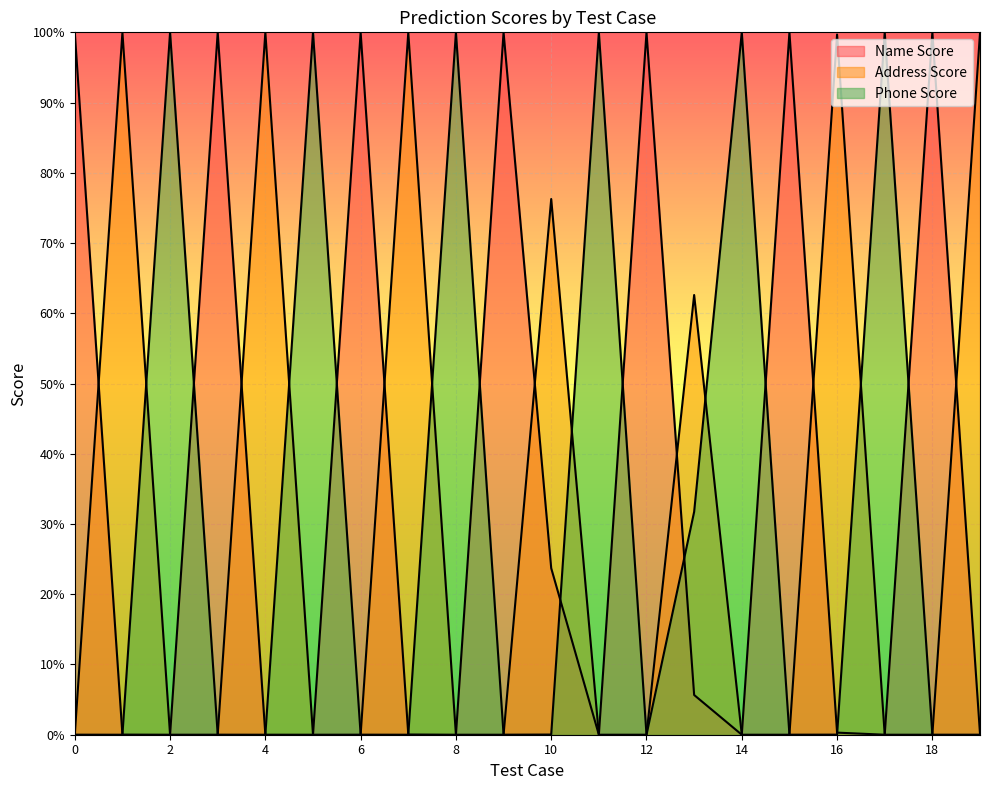

What are all the series names shown in the legend?

Name Score, Address Score, Phone Score